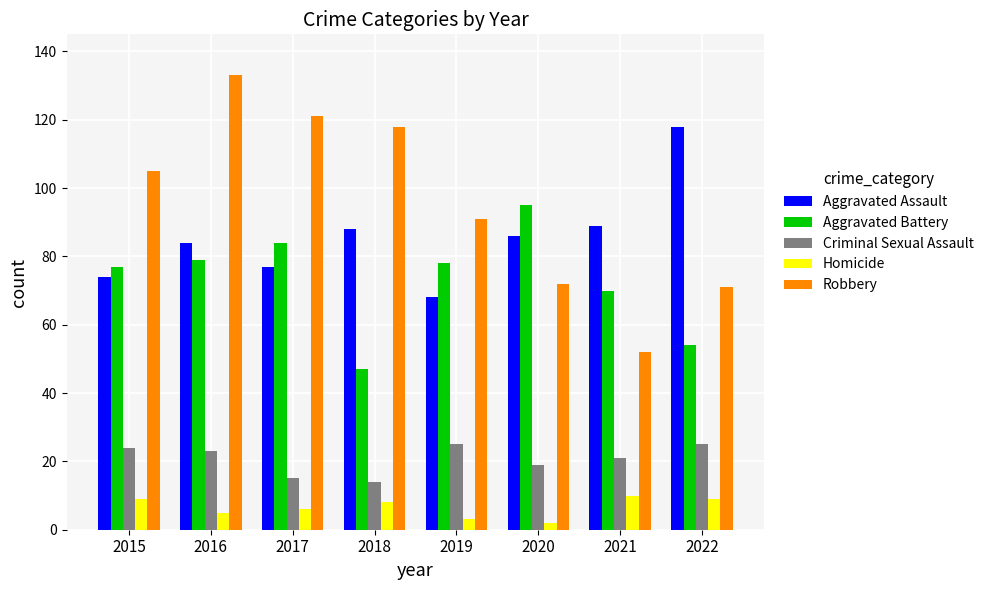

What is the value of the Homicide bar at the 2nd from the left?

5